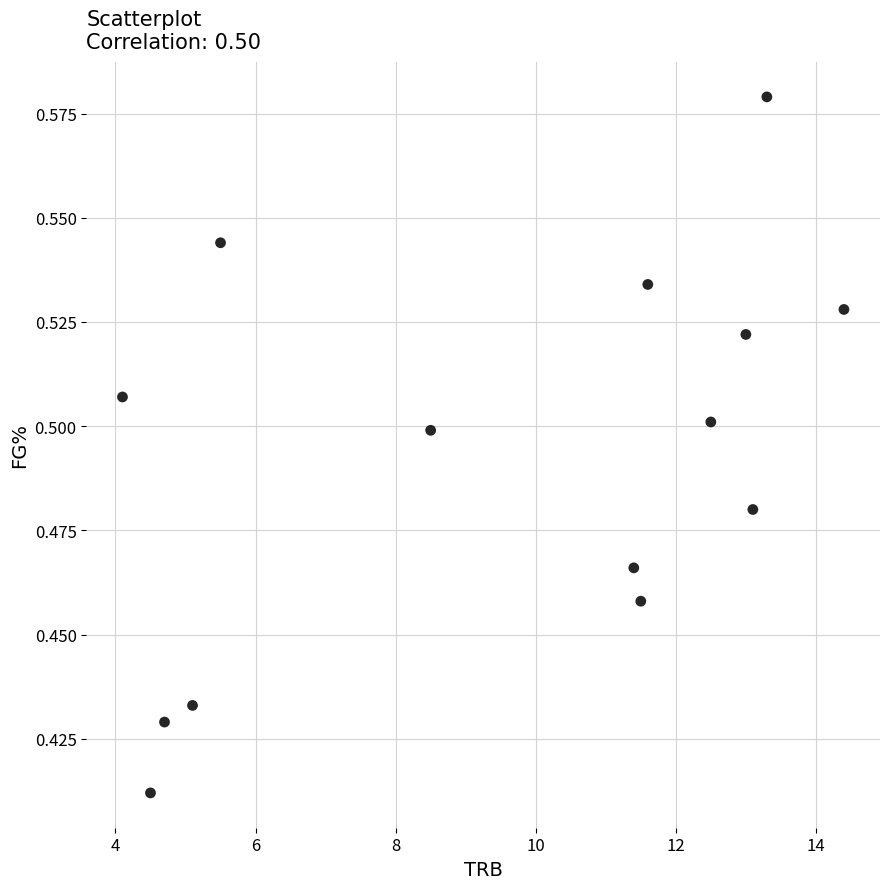

What is the range of X values (max minus min)?

10.3